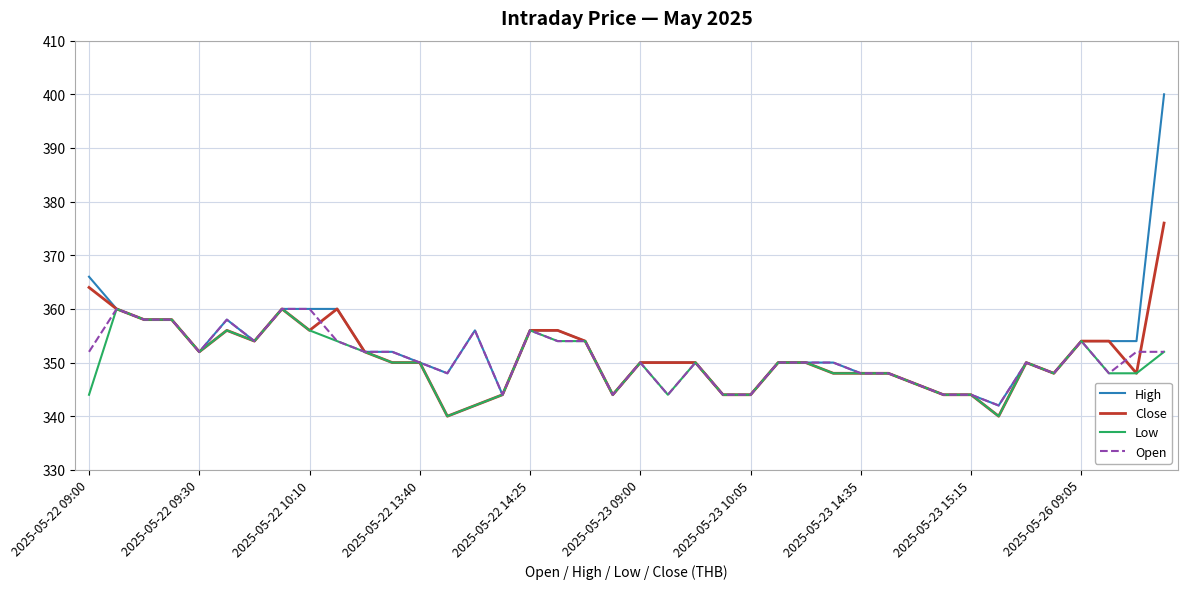

Which series has the widest spread of values?

High